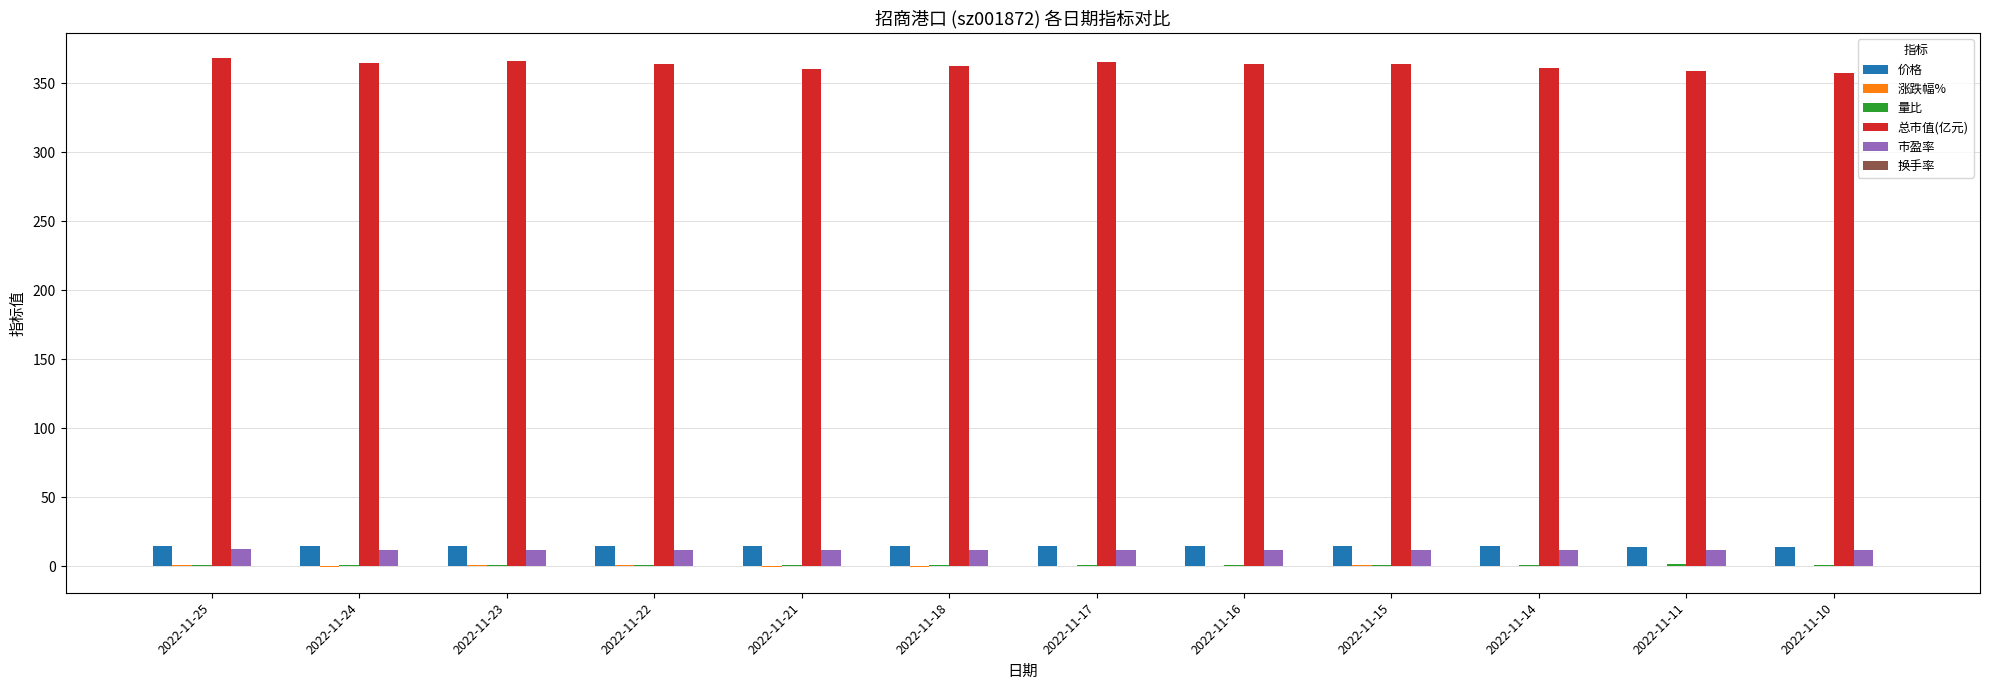

The 总市值(亿元) series shows 638.6 at 2022-11-25. True or false?

False